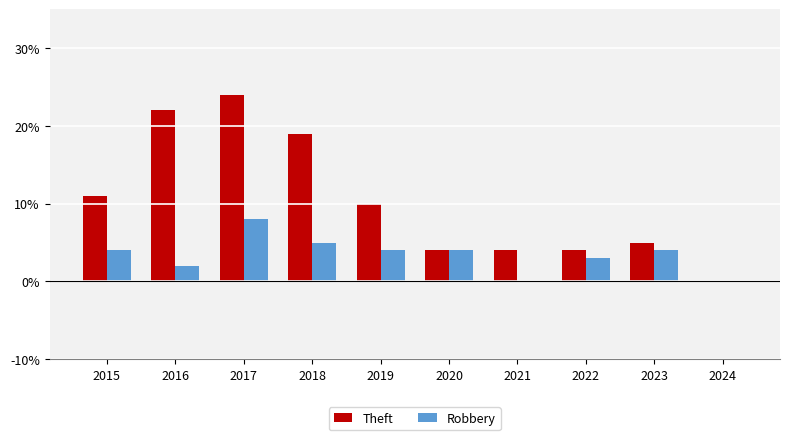

At which category is the sum across all series the highest?

2017